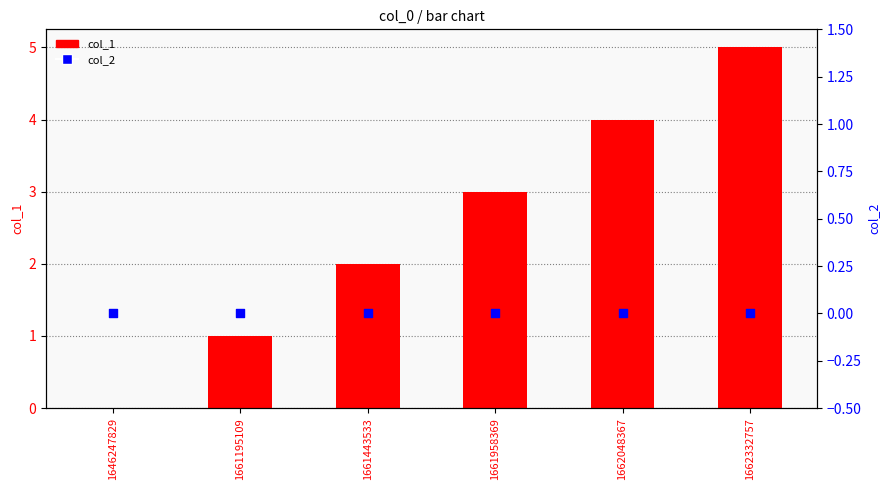

Which series contains the highest Y value?

col_1